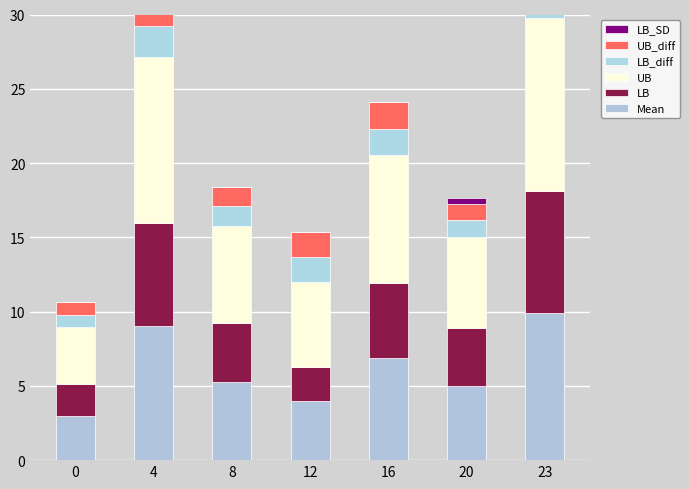

List the series in order of their peak value, highest first.

UB, Mean, LB, LB_SD, UB_diff, LB_diff